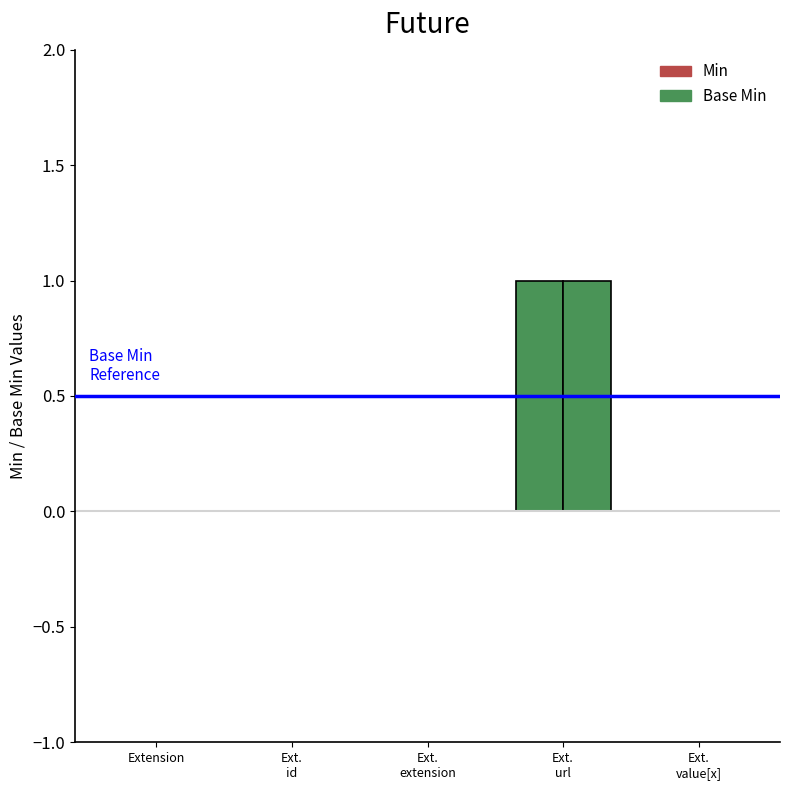

At which label is Base Min closest to 0?

Extension